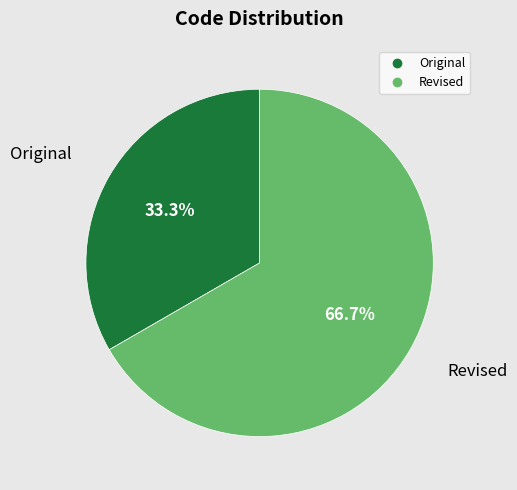

Is it true that Revised is 60% of the pie?

False